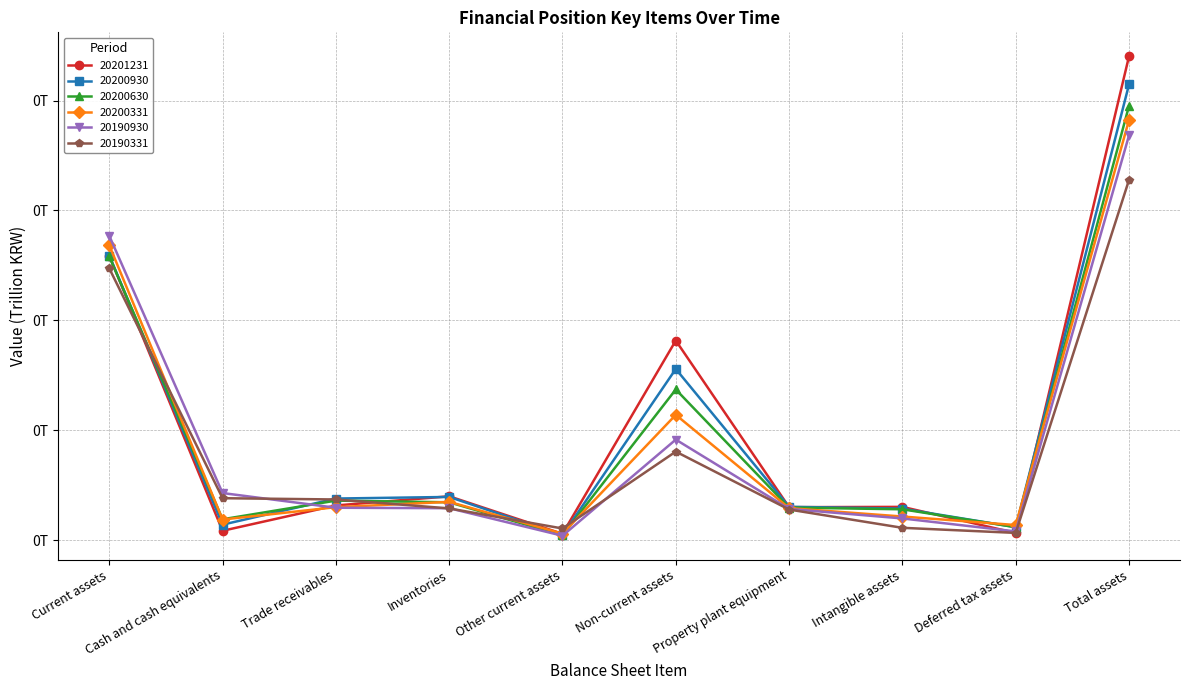

Reading left to right, transcribe all the data shown in this chart.

20201231: 0.1	0.0	0.0	0.0	0.0	0.1	0.0	0.0	0.0	0.2
20200930: 0.1	0.0	0.0	0.0	0.0	0.1	0.0	0.0	0.0	0.2
20200630: 0.1	0.0	0.0	0.0	0.0	0.1	0.0	0.0	0.0	0.2
20200331: 0.1	0.0	0.0	0.0	0.0	0.1	0.0	0.0	0.0	0.2
20190930: 0.1	0.0	0.0	0.0	0.0	0.0	0.0	0.0	0.0	0.2
20190331: 0.1	0.0	0.0	0.0	0.0	0.0	0.0	0.0	0.0	0.2